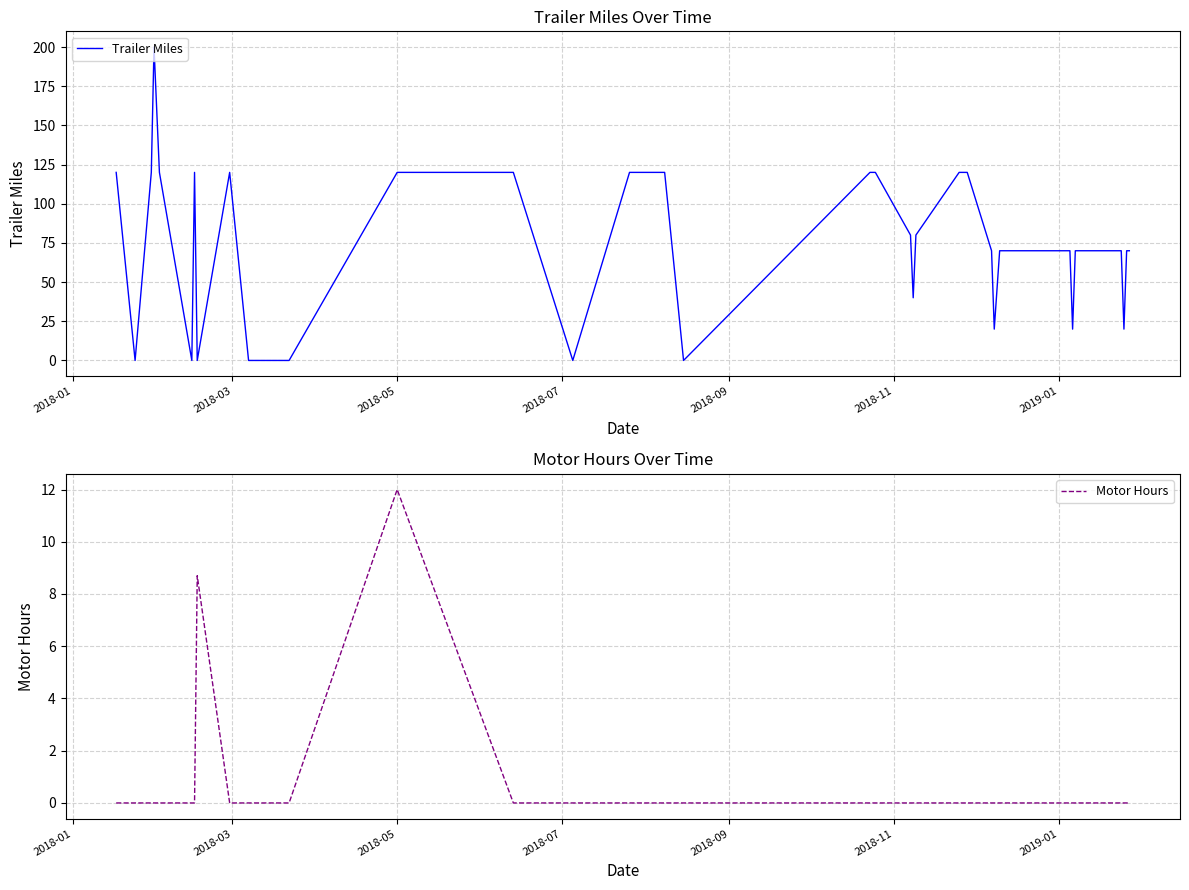

True or false: Trailer Miles has a value of 27.8 at 32.

False